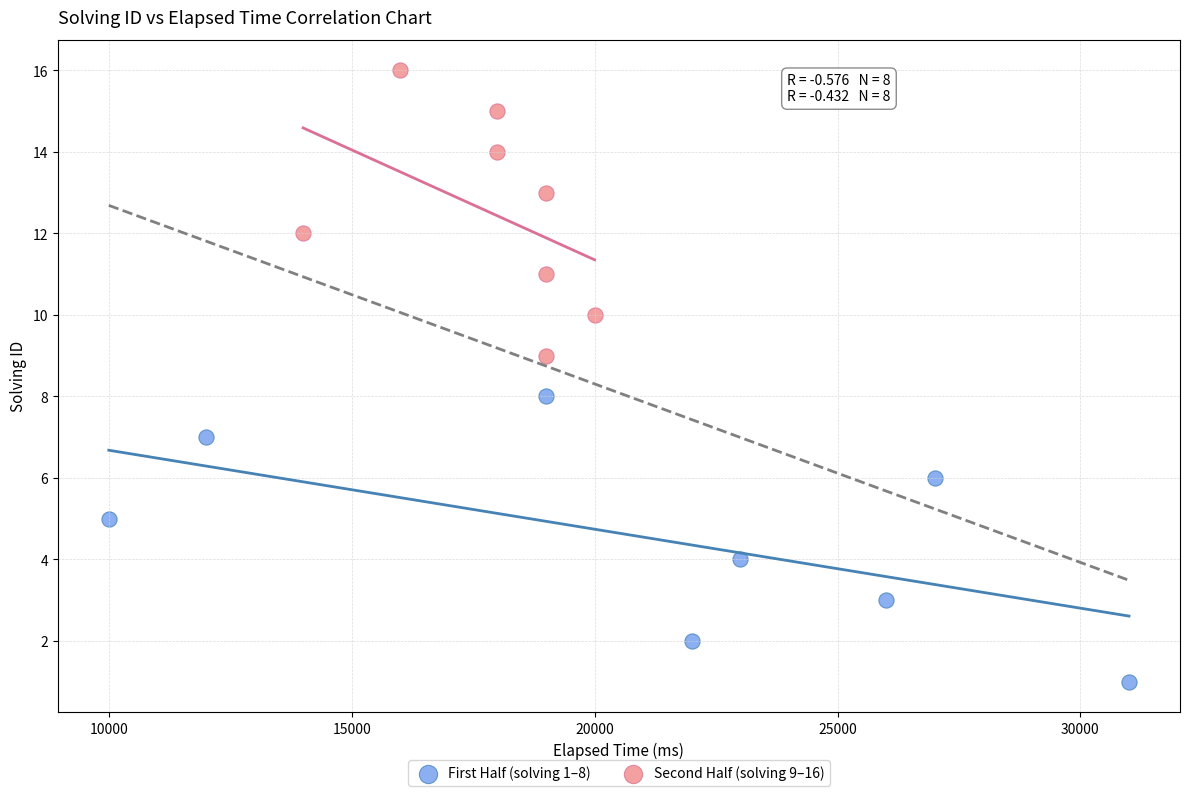

Which series reaches the maximum Y coordinate?

Second Half (solving 9–16)